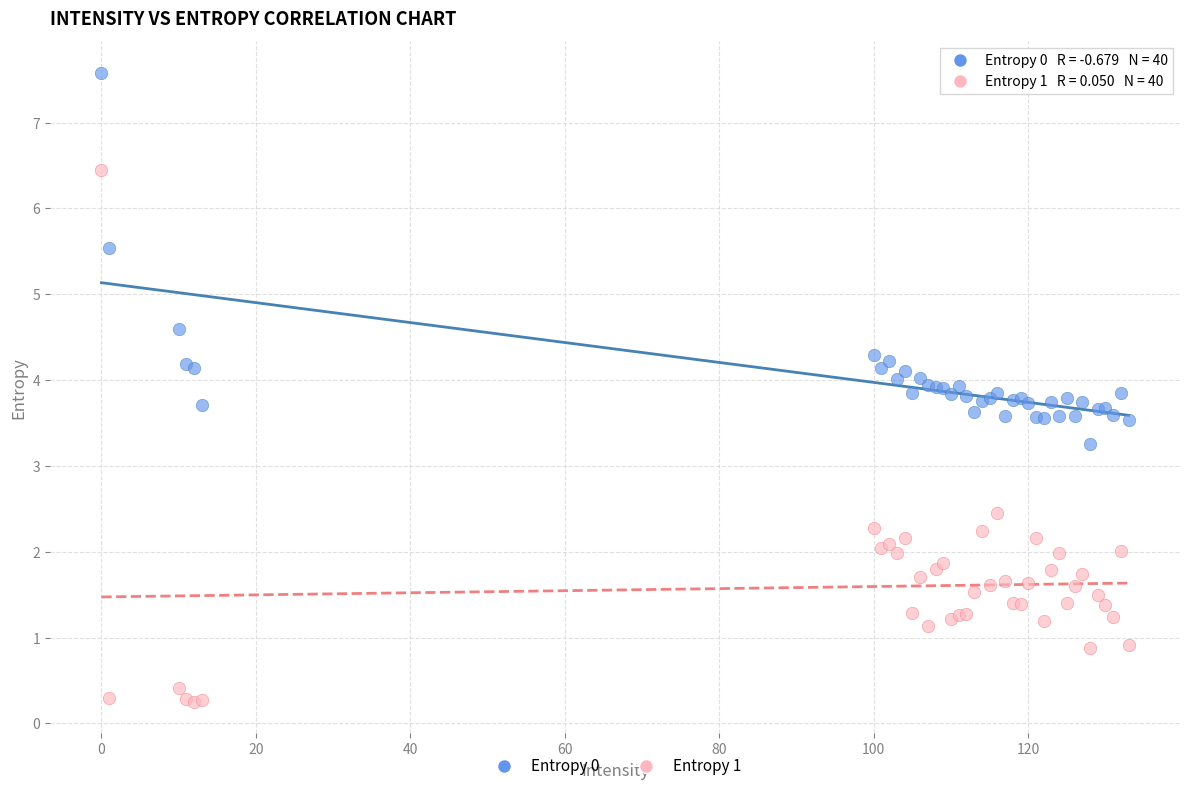

Which series reaches the minimum Y coordinate?

Entropy 1